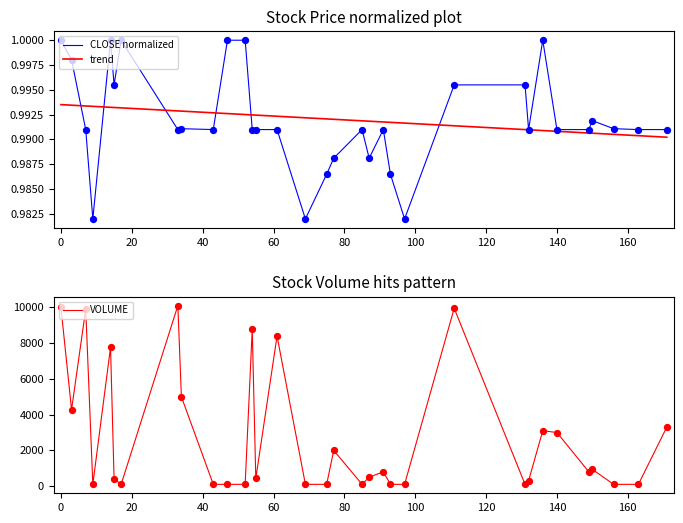

At how many categories does at least one series exceed 7871?

6